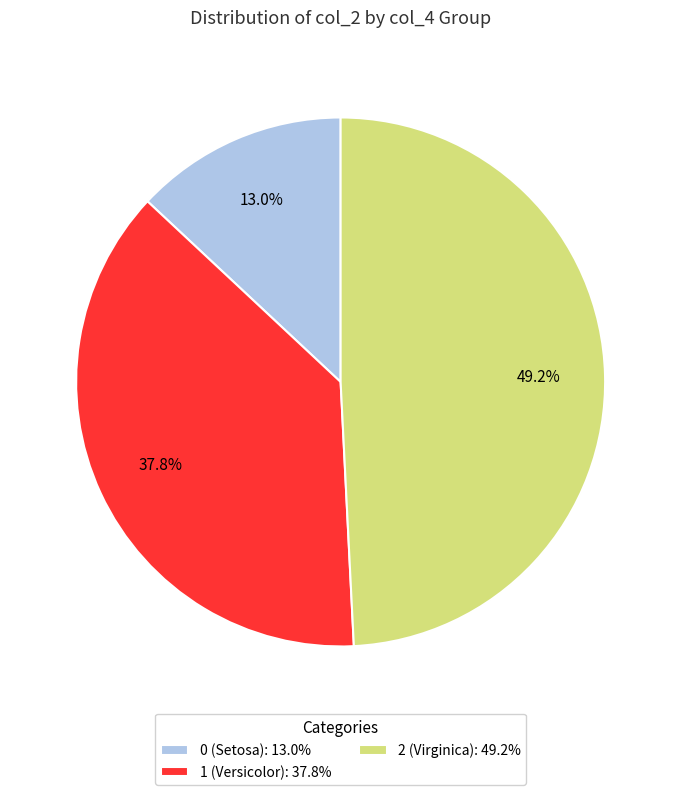

How many slices are in this pie chart?

3